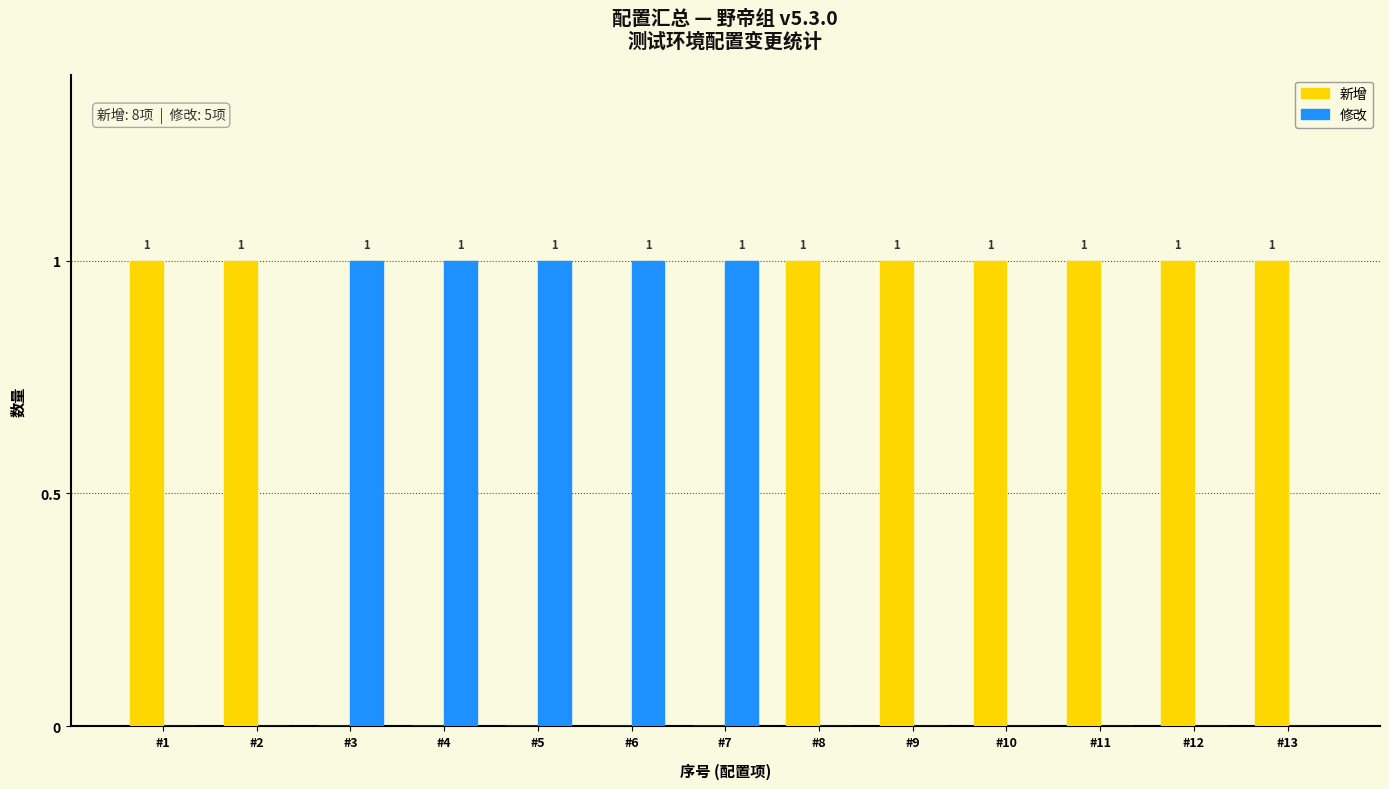

What is the total value across all series at #12?

1